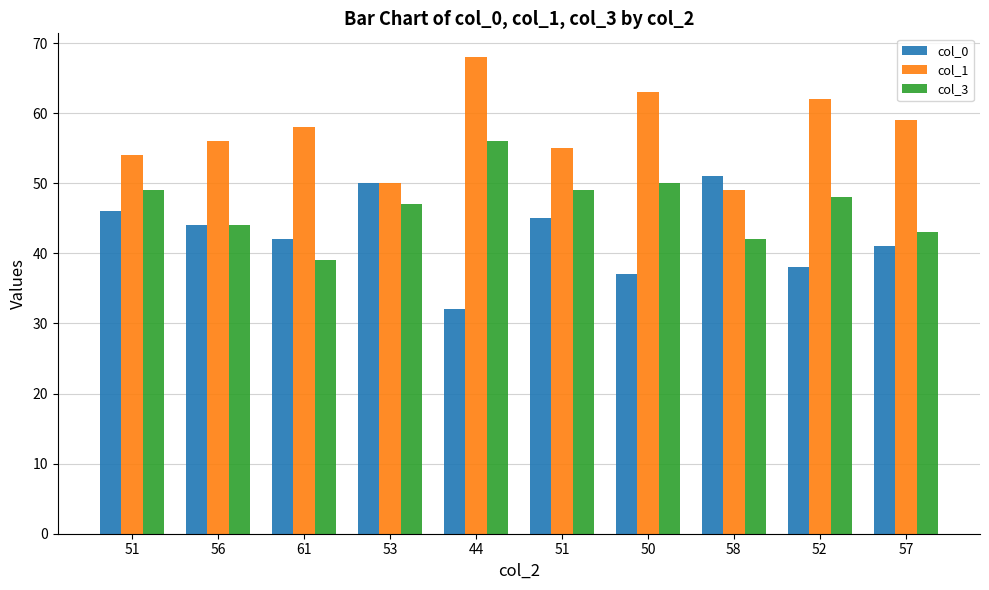

What is the label of the 5th bar from the right?

51